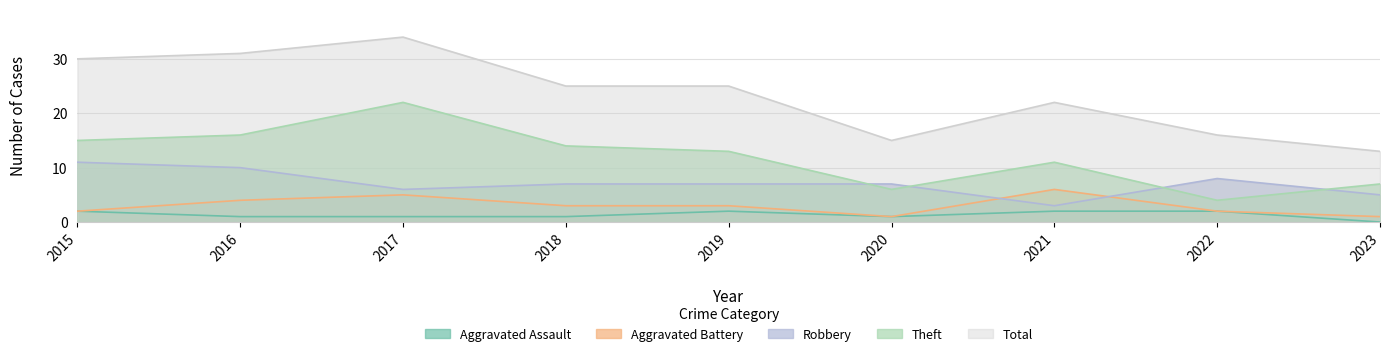

What is the difference between the Robbery values at 2019 and 2023?

2